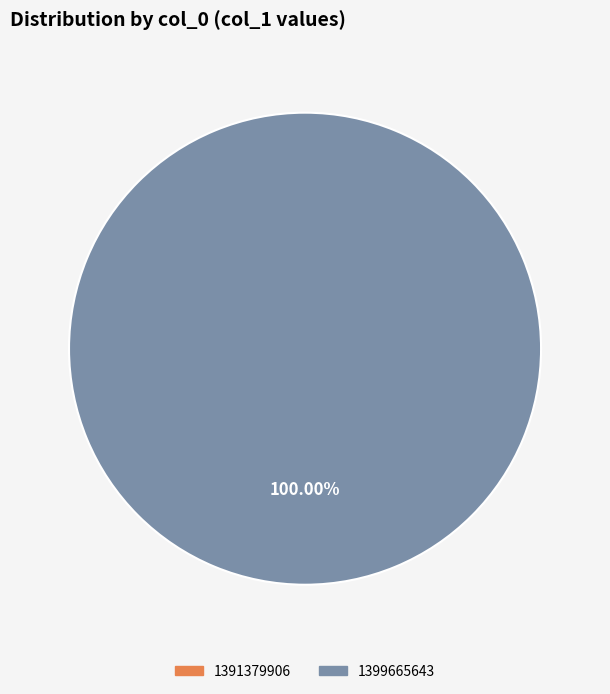

Is it true that 1399665643 is 100% of the pie?

True